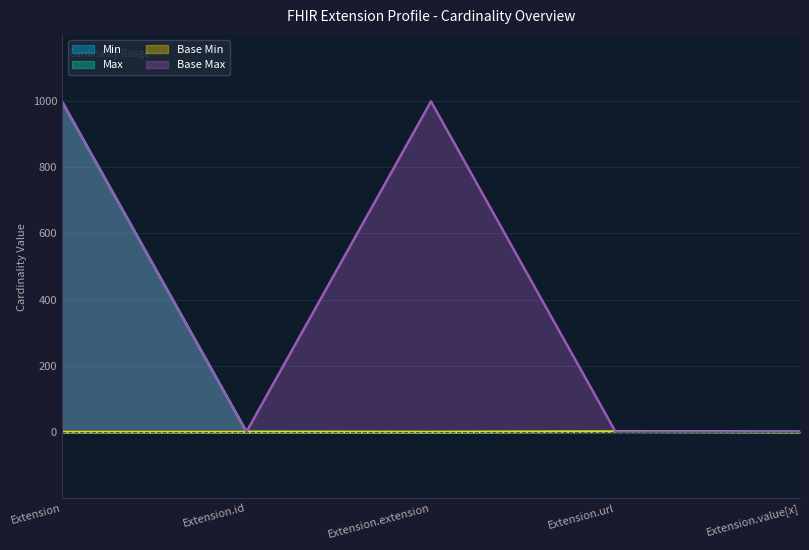

The value of Min at Extension.id is 0. True or false?

False